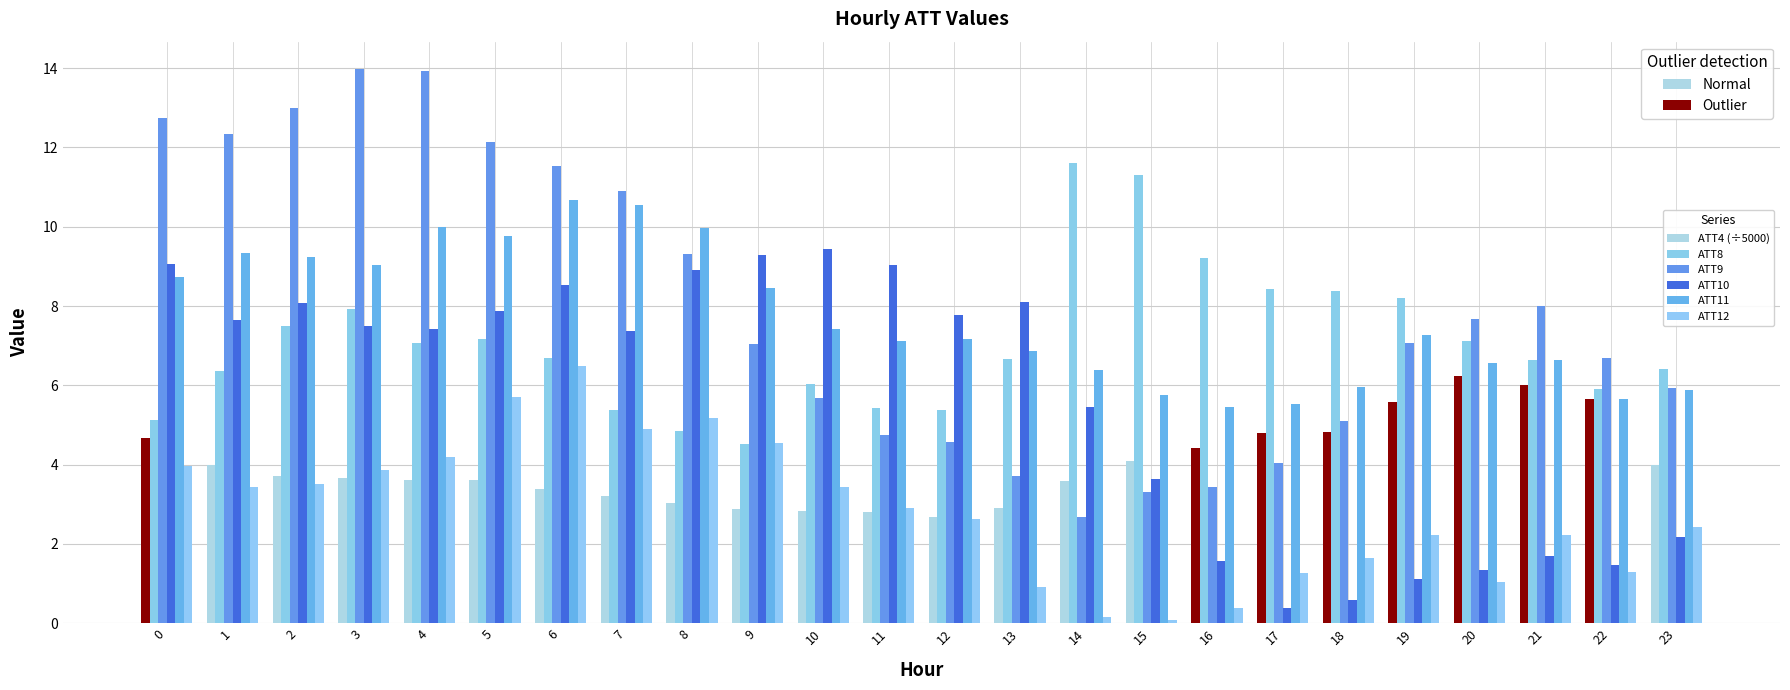

List the labels in order of ATT8 value, smallest first.

9, 8, 0, 7, 12, 11, 22, 10, 1, 23, 21, 13, 6, 4, 20, 5, 2, 3, 19, 18, 17, 16, 15, 14